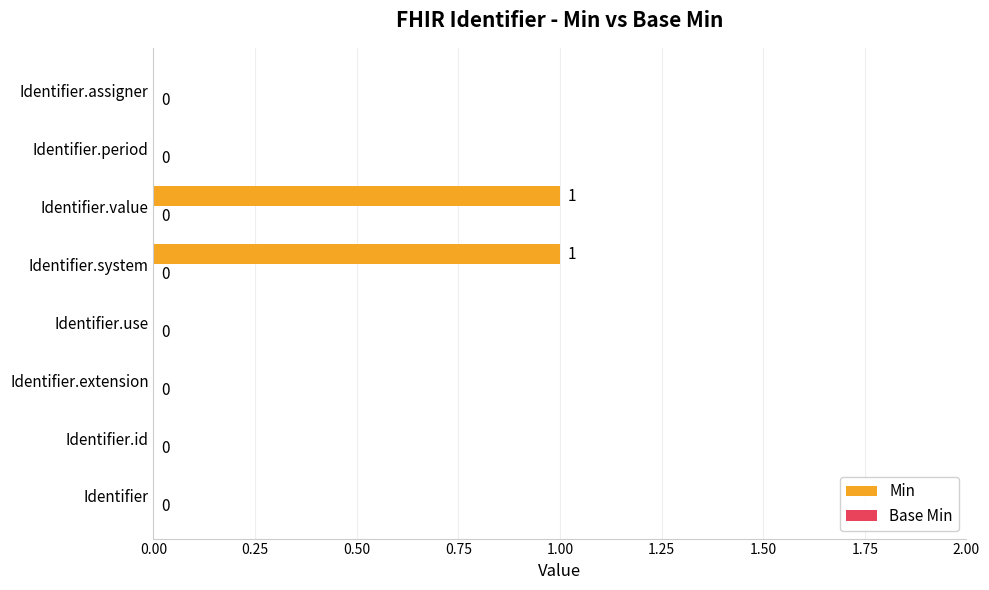

The chart shows a value of 0 at Identifier.extension. True or false?

True